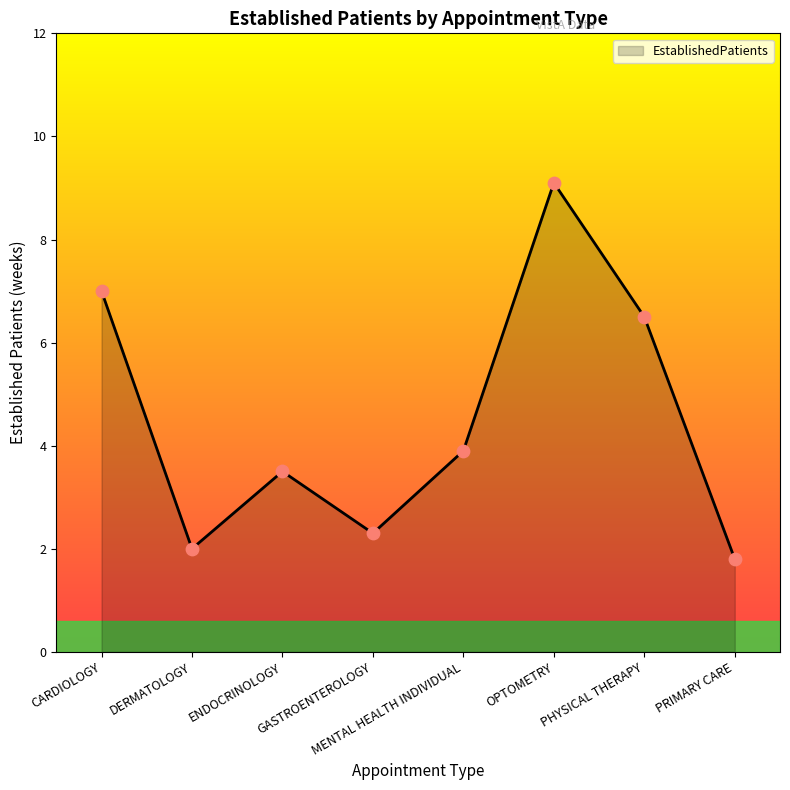

Approximately how many times larger is the value at PRIMARY CARE compared to MENTAL HEALTH INDIVIDUAL?

0.5